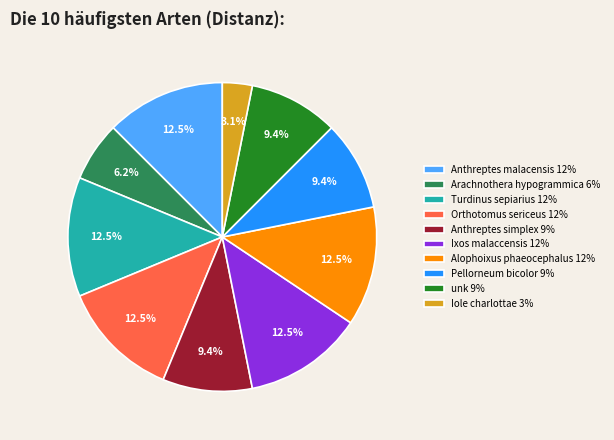

Combined, what portion of the pie is Pellorneum bicolor 9% and Arachnothera hypogrammica 6%?

15.6%